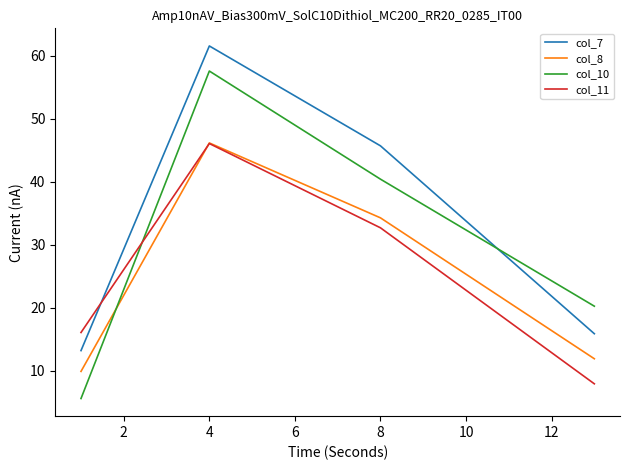

Reading right to left, extract all data points from this chart.

col_7: 15.9	45.7	61.5	13.2
col_8: 11.9	34.3	46.1	9.9
col_10: 20.2	40.4	57.5	5.6
col_11: 7.9	32.7	46.0	16.1